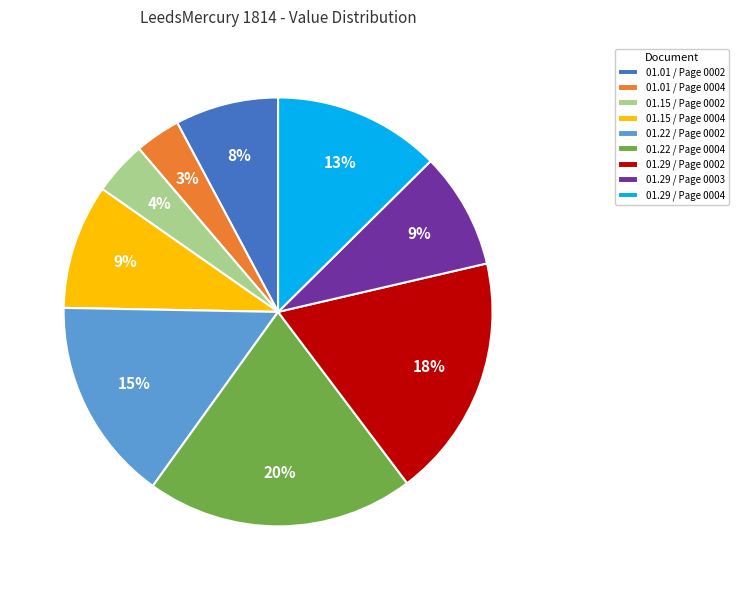

How many slices are in this pie chart?

9